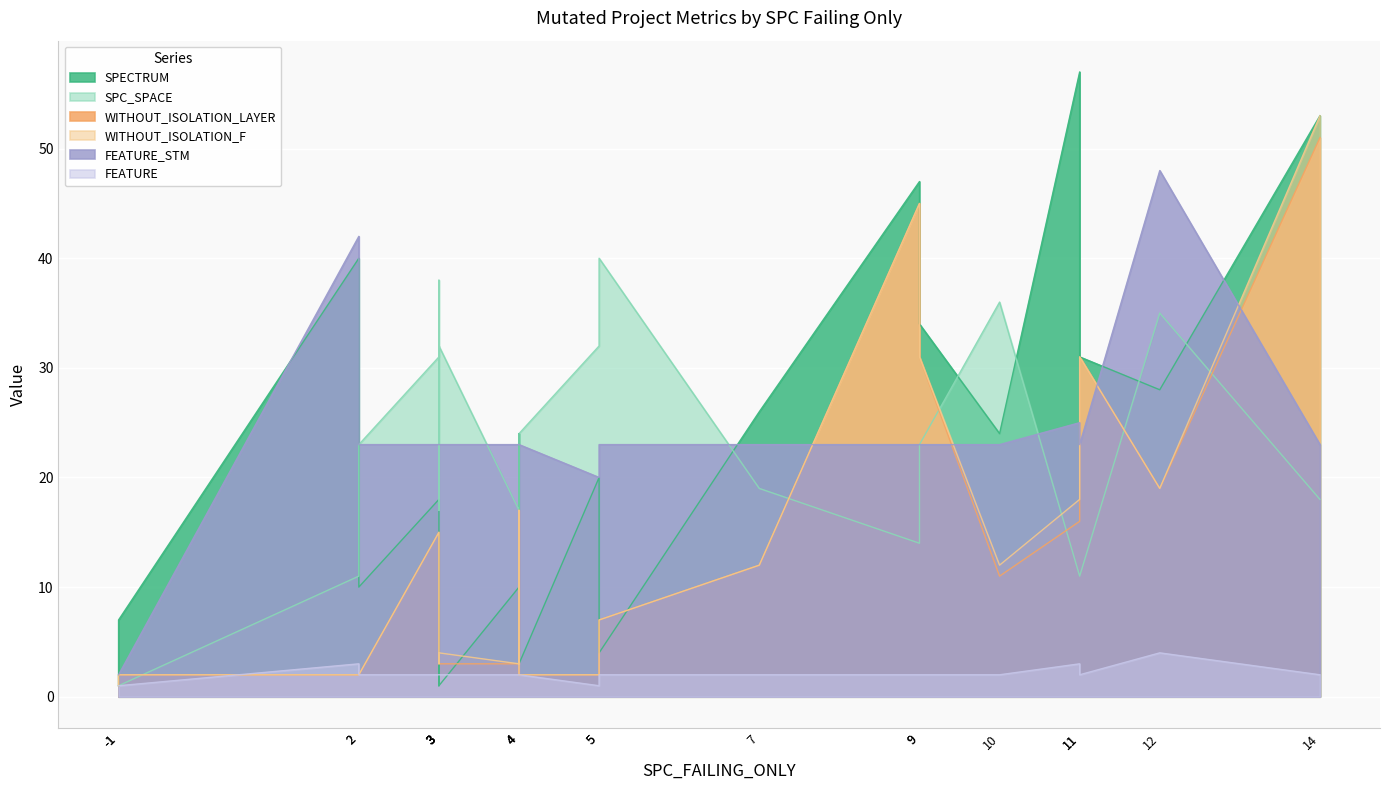

Between which two adjacent categories do WITHOUT_ISOLATION_F and FEATURE first intersect?

-1 and 2